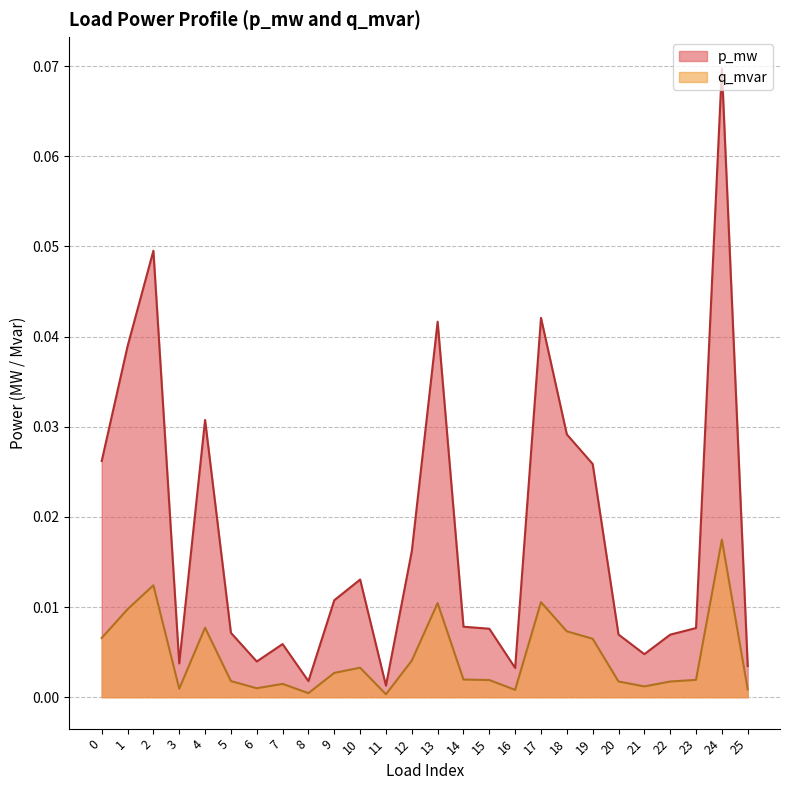

How many categories are shown in the chart?

26